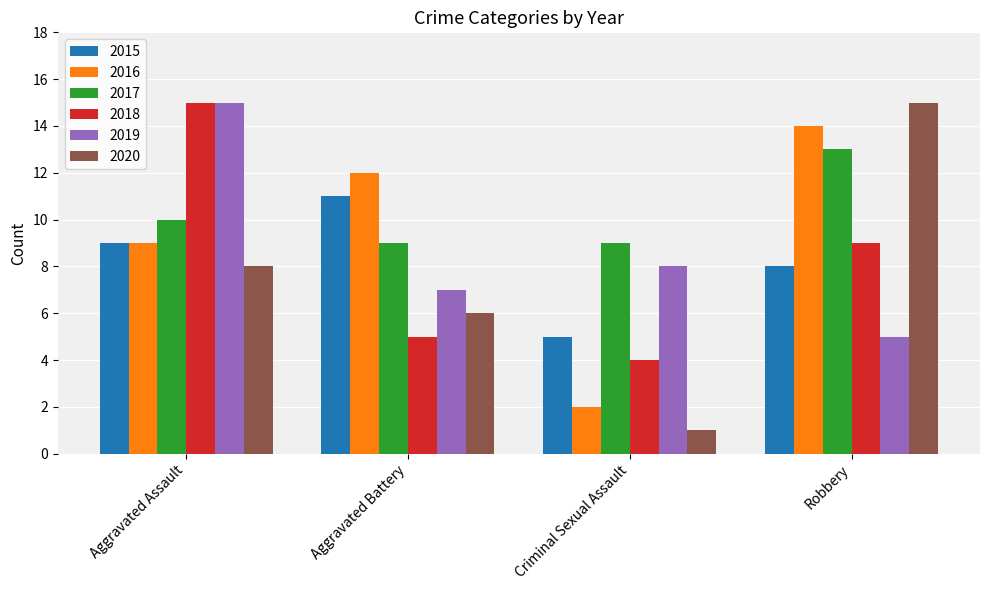

What is the total value across all series at Criminal Sexual Assault?

29